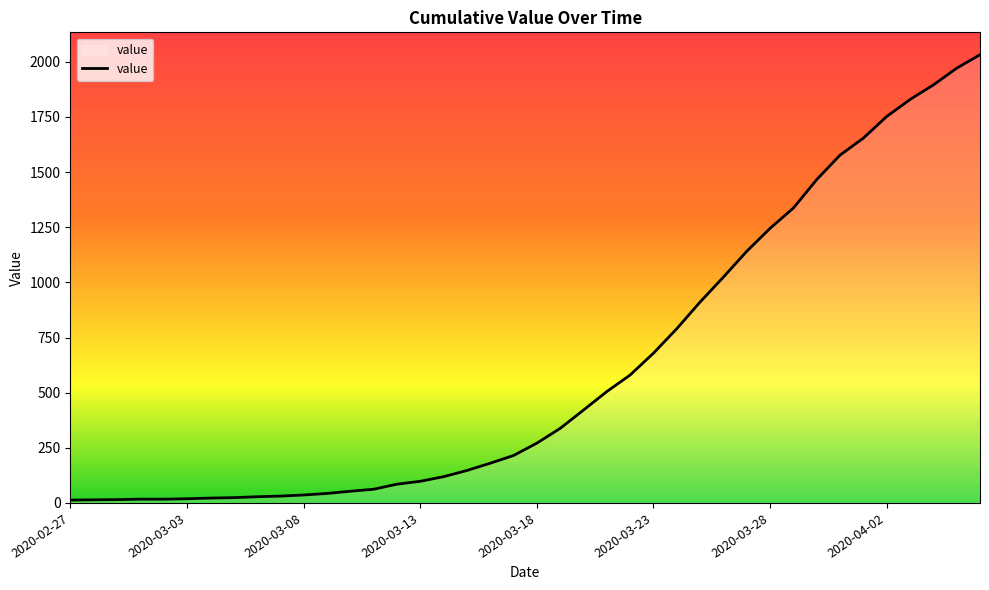

What is the difference between the maximum and minimum values?

2019